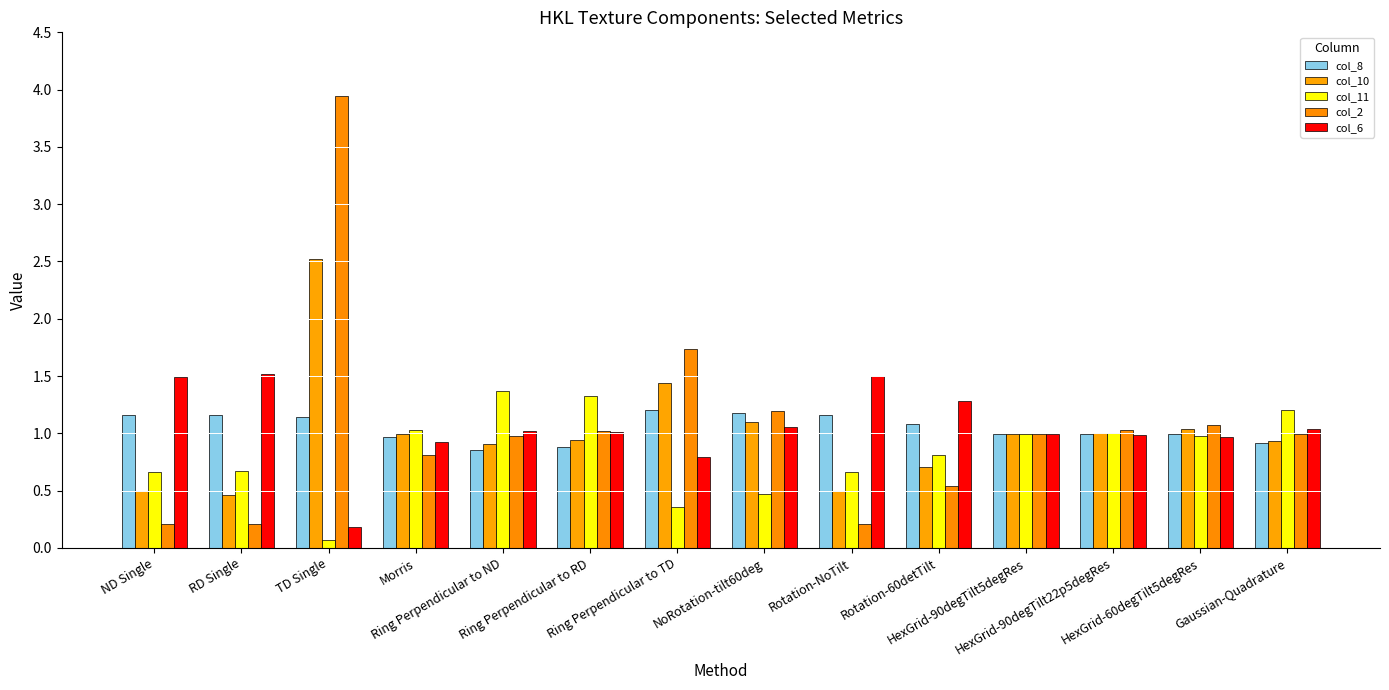

What is the sum of the col_6 values at RD Single and Rotation-60detTilt?

2.8